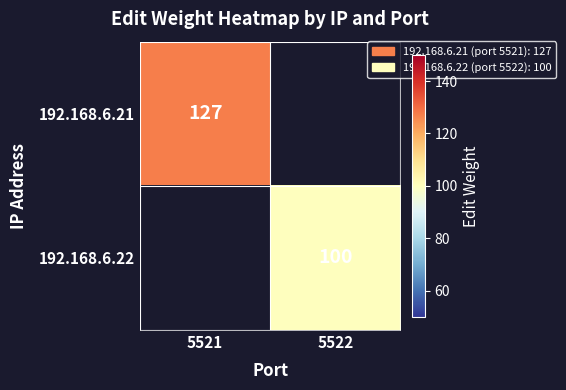

True or false: 192.168.6.22 has a value of 153 at 5522.

False